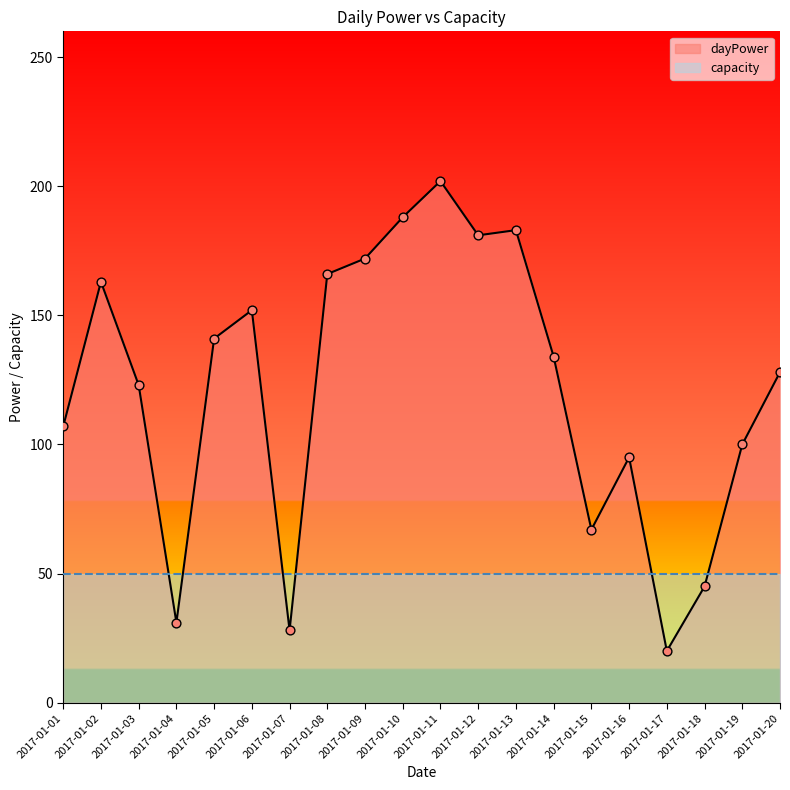

What is the ratio of the value at 2017-01-20 to the value at 2017-01-04?

4.1